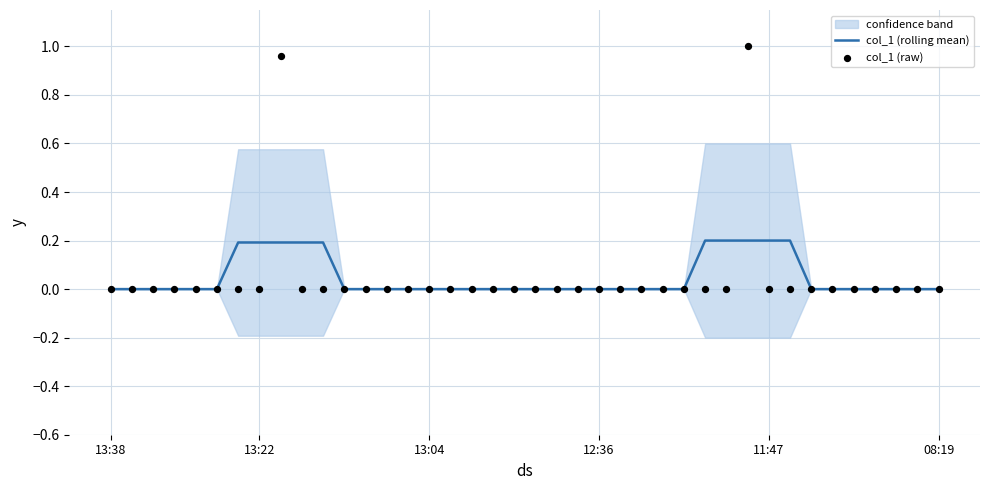

Is the value of col_1 (rolling mean) at 21 greater than the value of col_1 (raw) at 28?

No